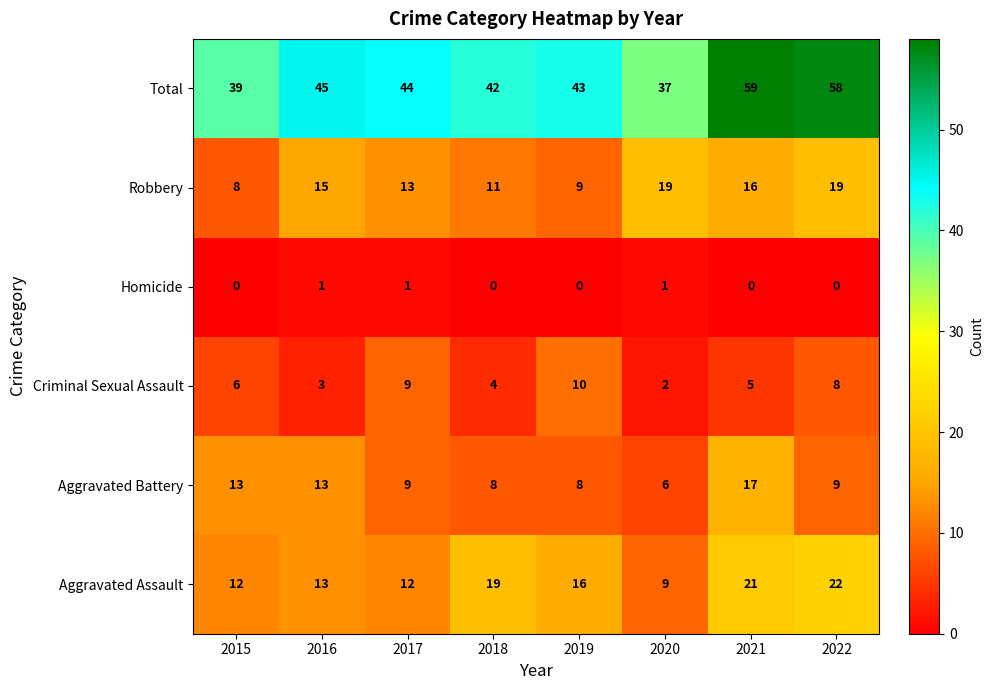

What is the spread (max minus min) of values at 2015?

39